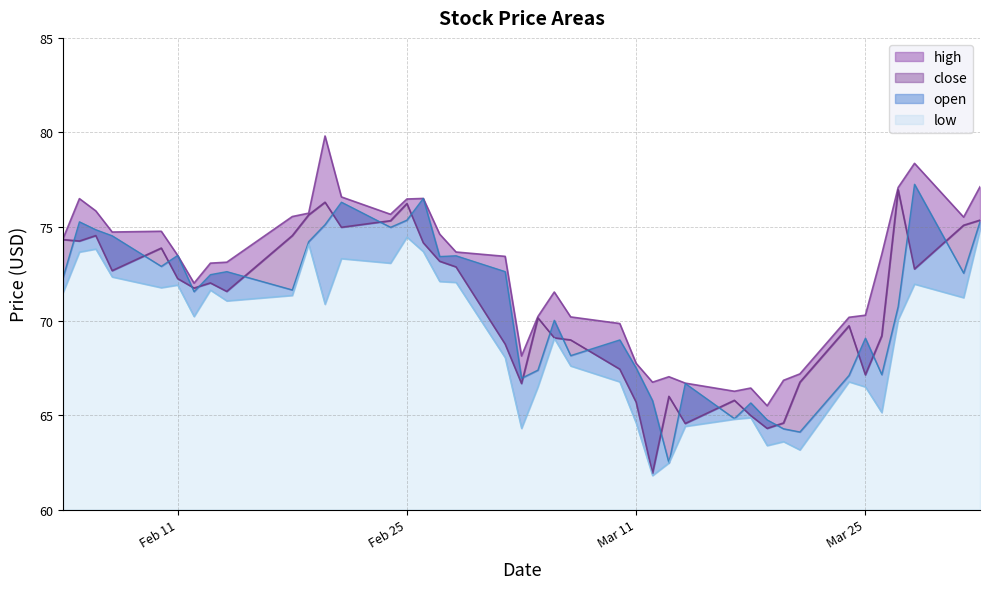

What are all the series names shown in the legend?

high, close, open, low